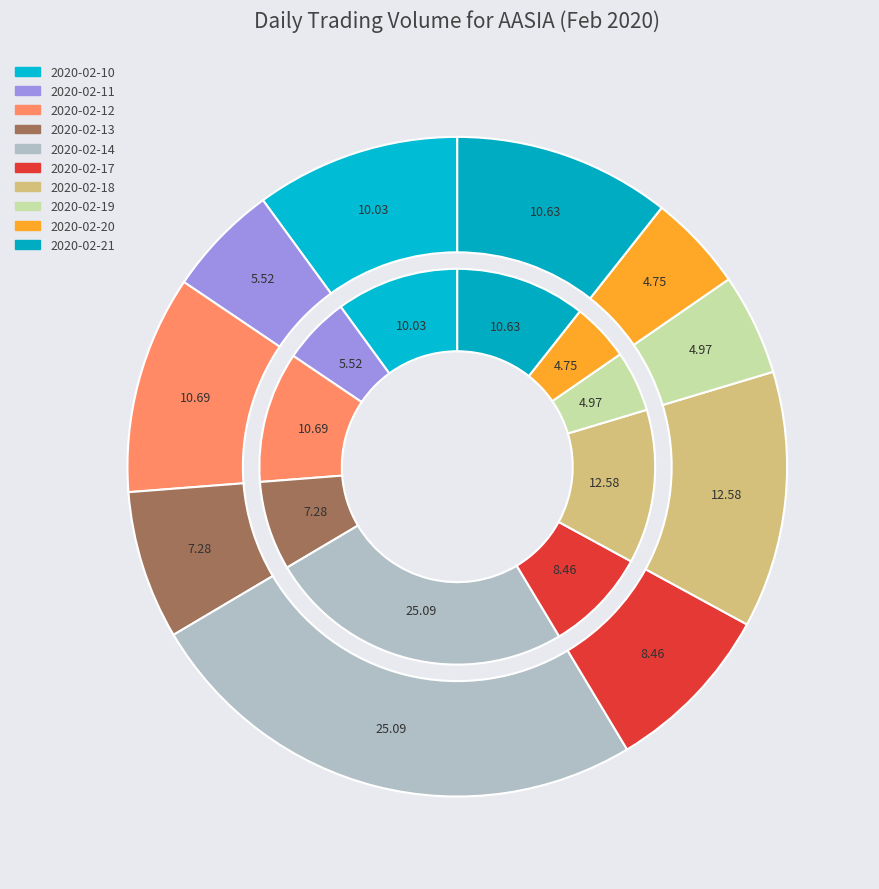

To the nearest percent, what percentage of the pie is 2020-02-11?

6%